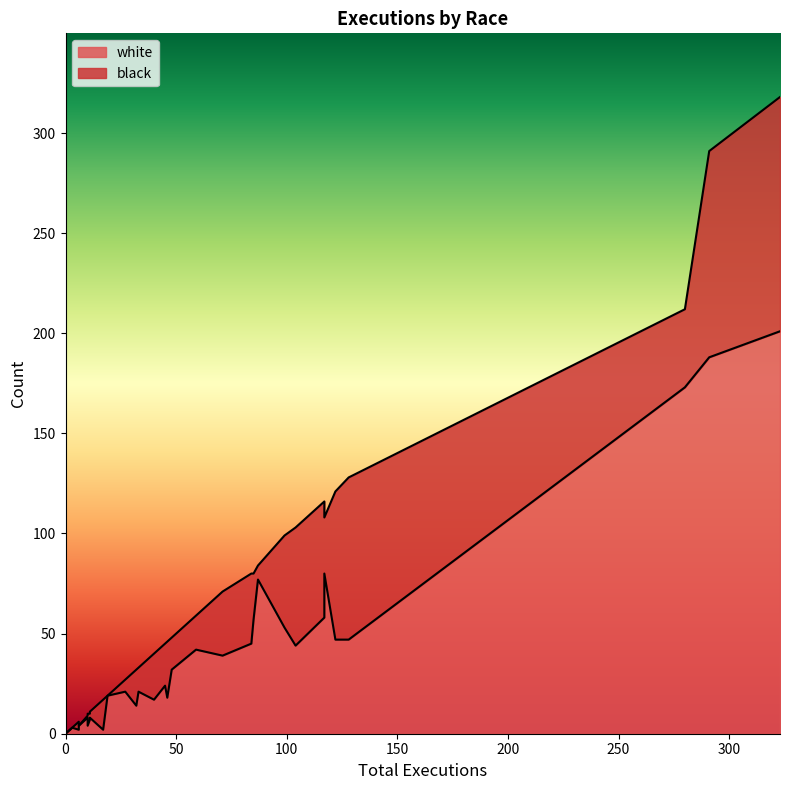

In black, how many points are higher than both neighbors (excluding endpoints)?

11